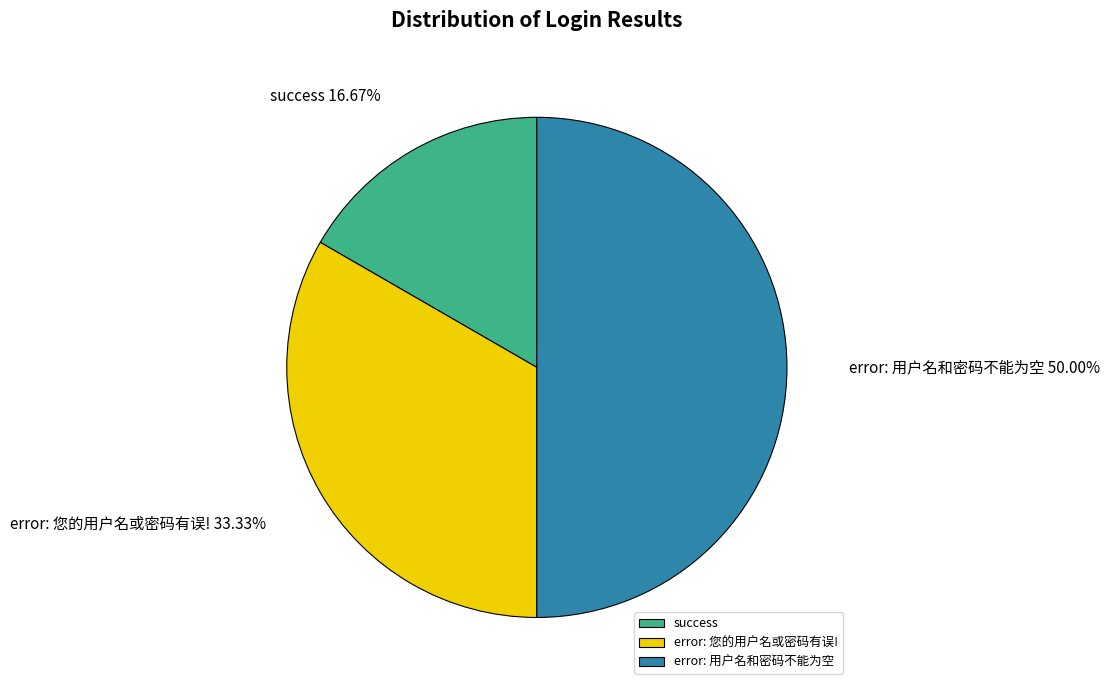

True or false: error: 用户名和密码不能为空 accounts for 50% of the total.

True